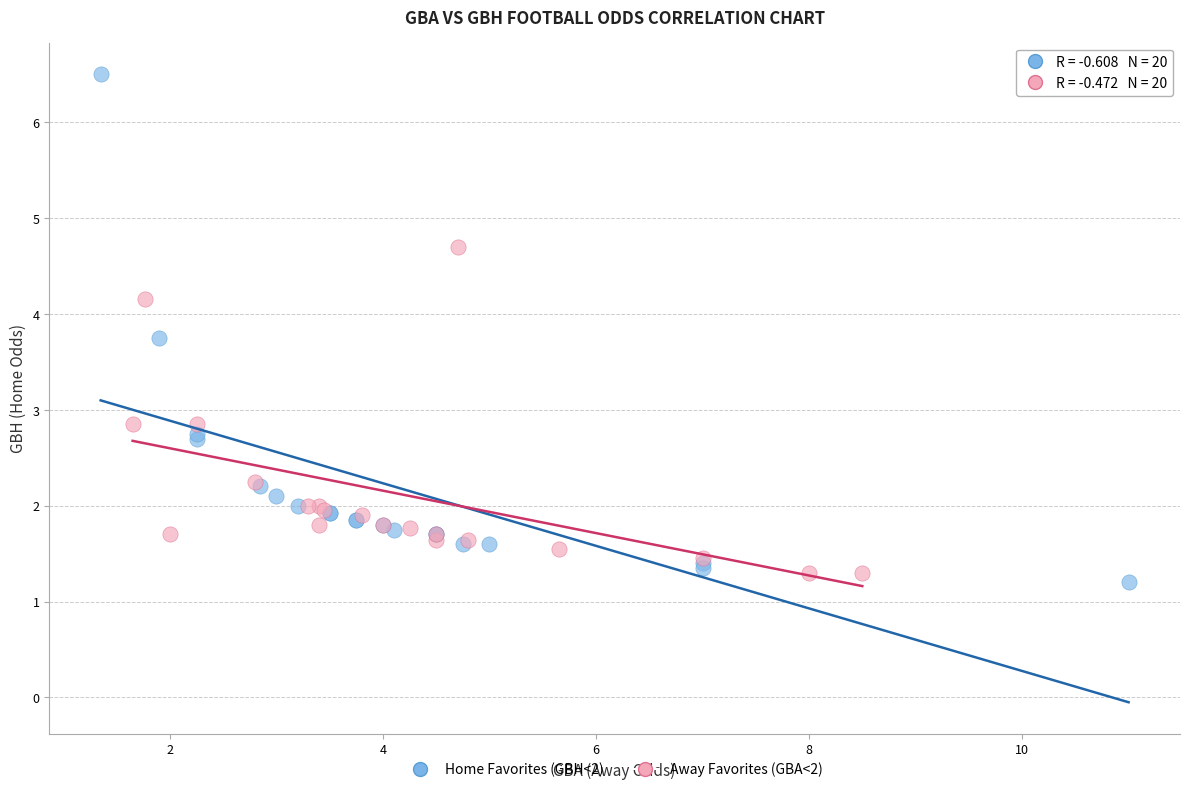

Which series has the widest spread of Y values?

Home Favorites (GBH<2)